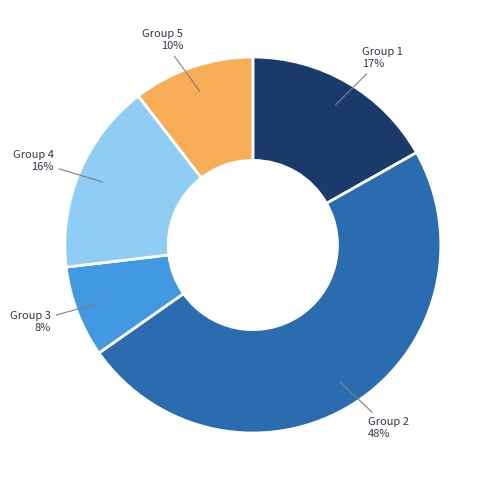

Does any single category account for the majority?

No